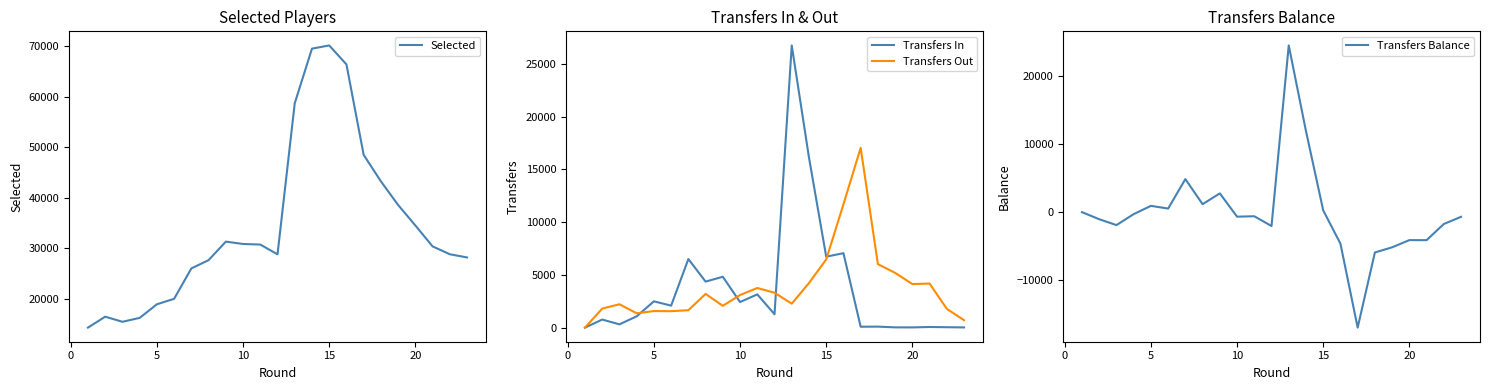

What is the difference between the second highest and second lowest values in the Selected series?

54121